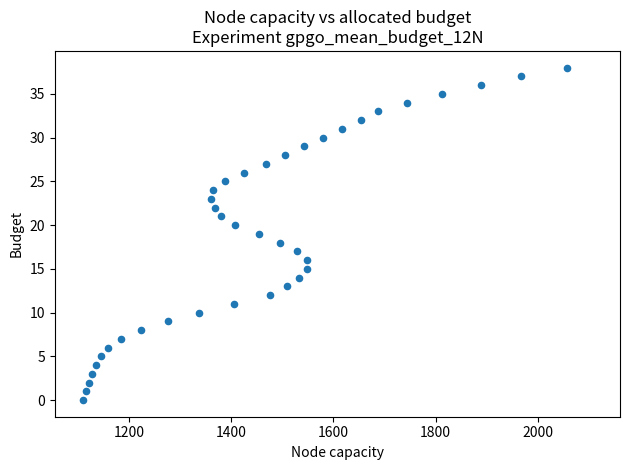

What is the range of Y values (max minus min)?

38